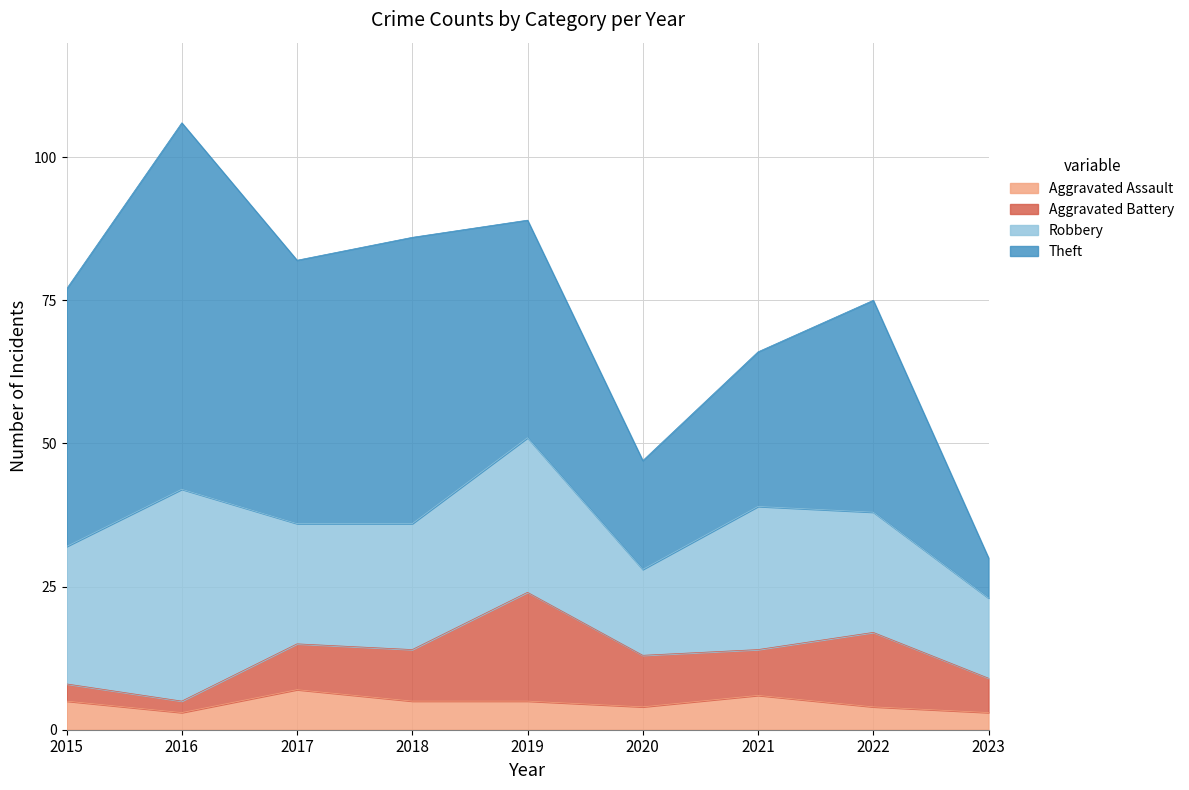

Reading left to right, what are all the values shown in this chart?

Aggravated Assault: 2015=5	2016=3	2017=7	2018=5	2019=5	2020=4	2021=6	2022=4	2023=3
Aggravated Battery: 2015=3	2016=2	2017=8	2018=9	2019=19	2020=9	2021=8	2022=13	2023=6
Robbery: 2015=24	2016=37	2017=21	2018=22	2019=27	2020=15	2021=25	2022=21	2023=14
Theft: 2015=45	2016=64	2017=46	2018=50	2019=38	2020=19	2021=27	2022=37	2023=7